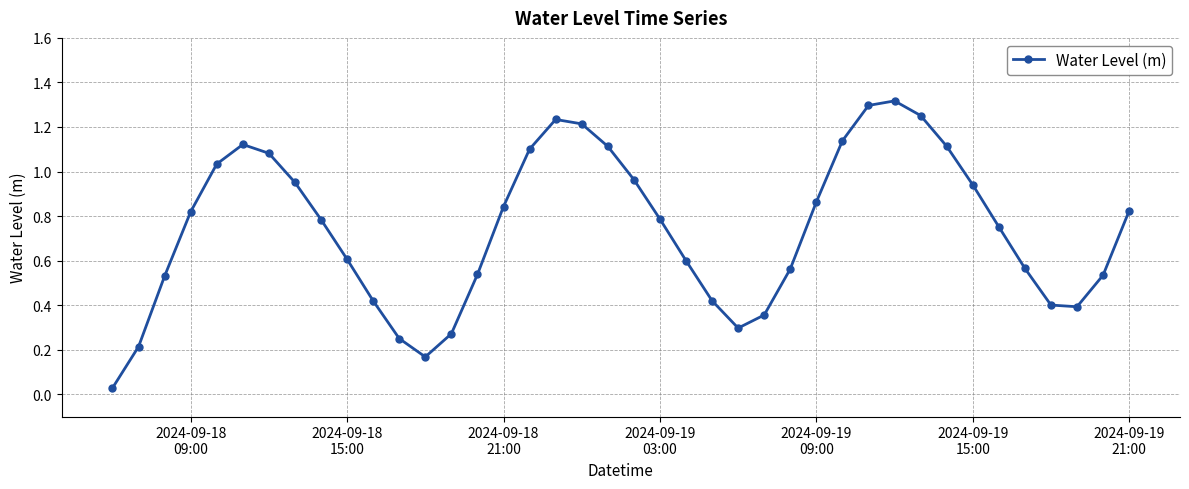

How many interior local valleys (lower than both neighbors) does the data have?

3